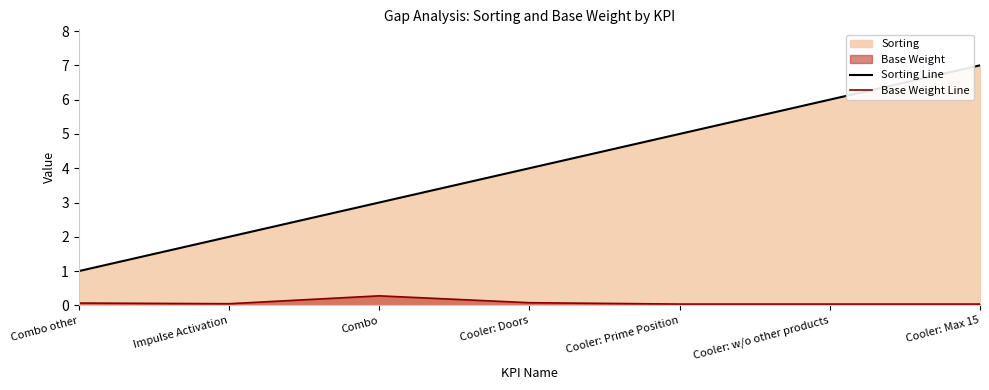

In Base Weight Line, how many points are higher than both neighbors (excluding endpoints)?

1